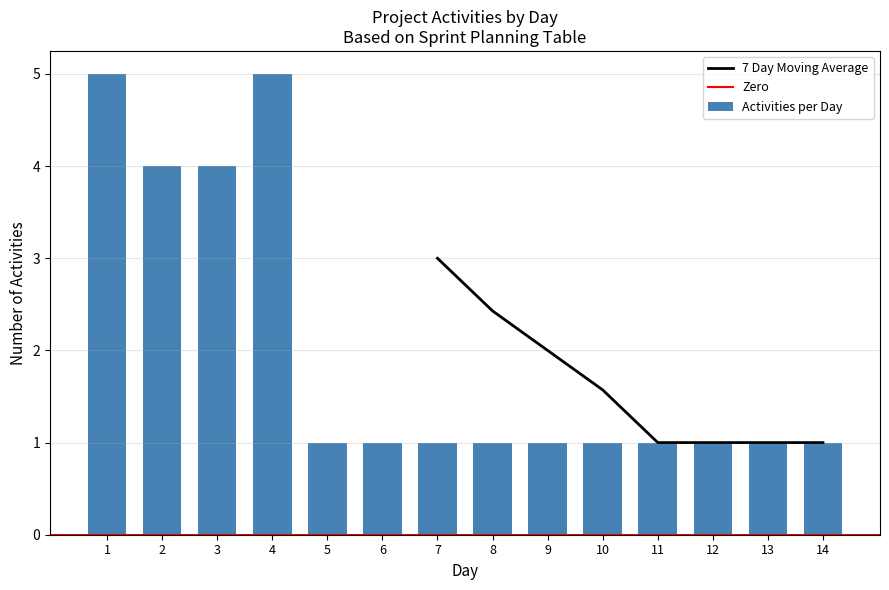

What is the ratio of the value at 12 to the value at 7?

1.0